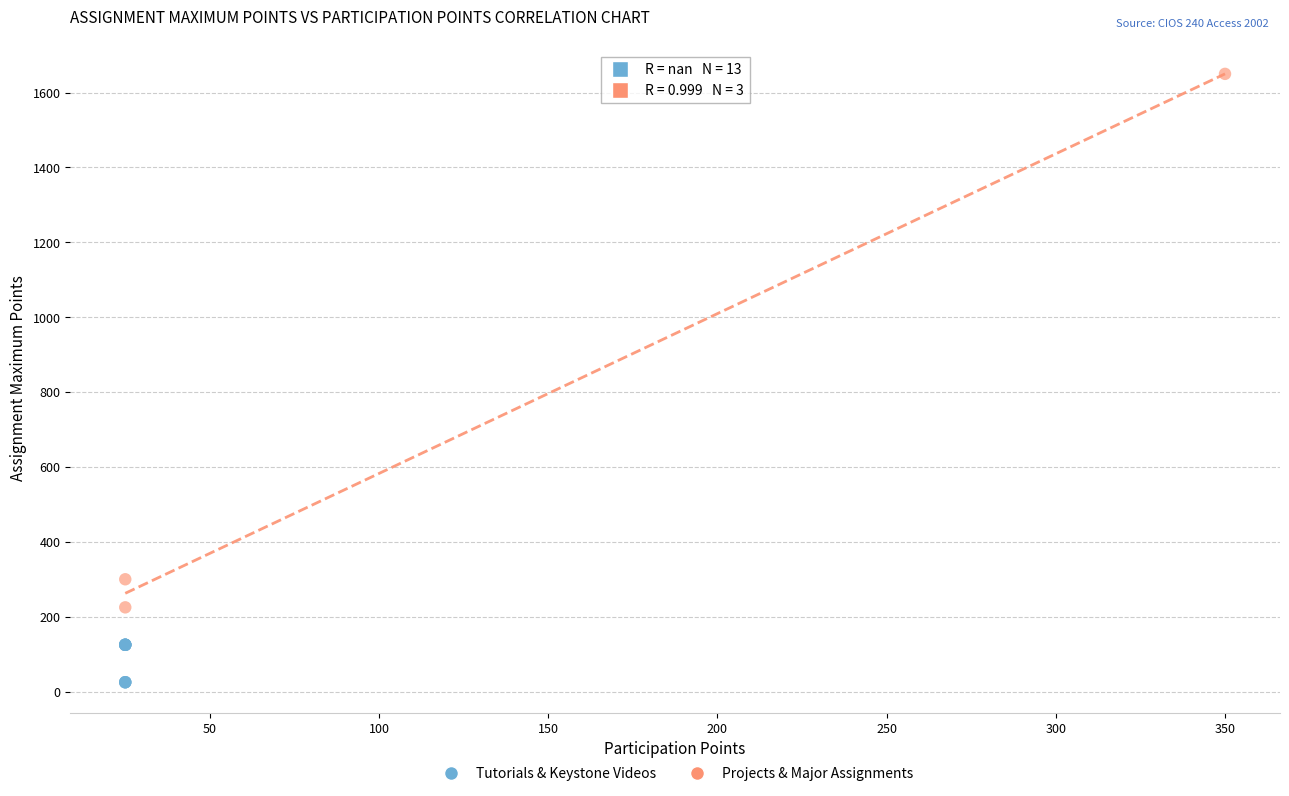

Which series has the largest Y range (max minus min)?

Projects & Major Assignments